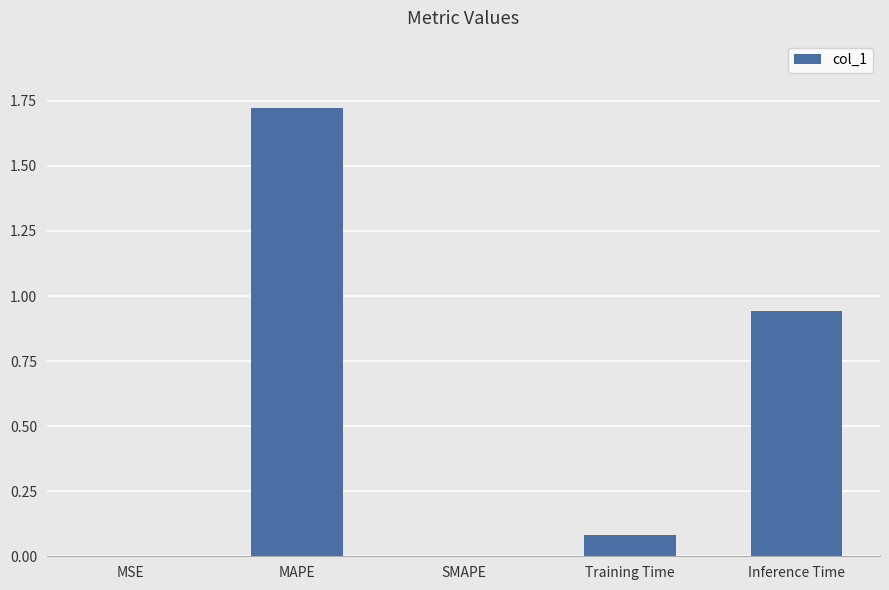

What is the sum of the values at MAPE and Training Time?

1.8